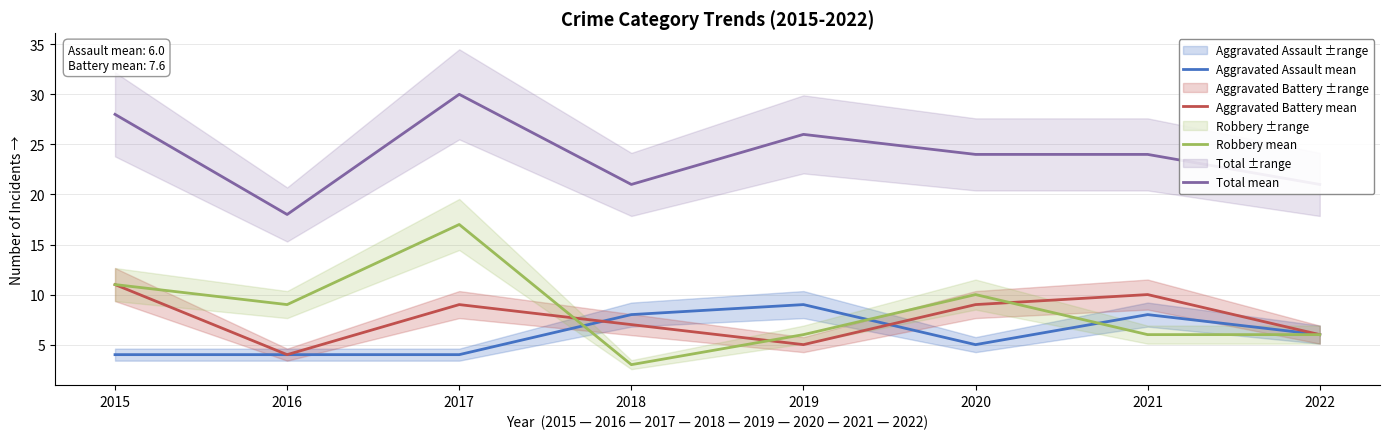

Does the chart display data point markers on the line(s)?

No